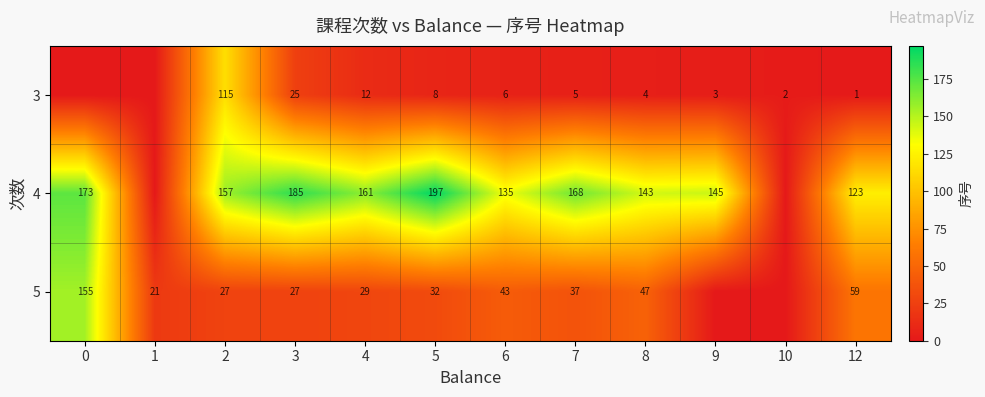

Between 5 and 7, which series saw the biggest shift?

4